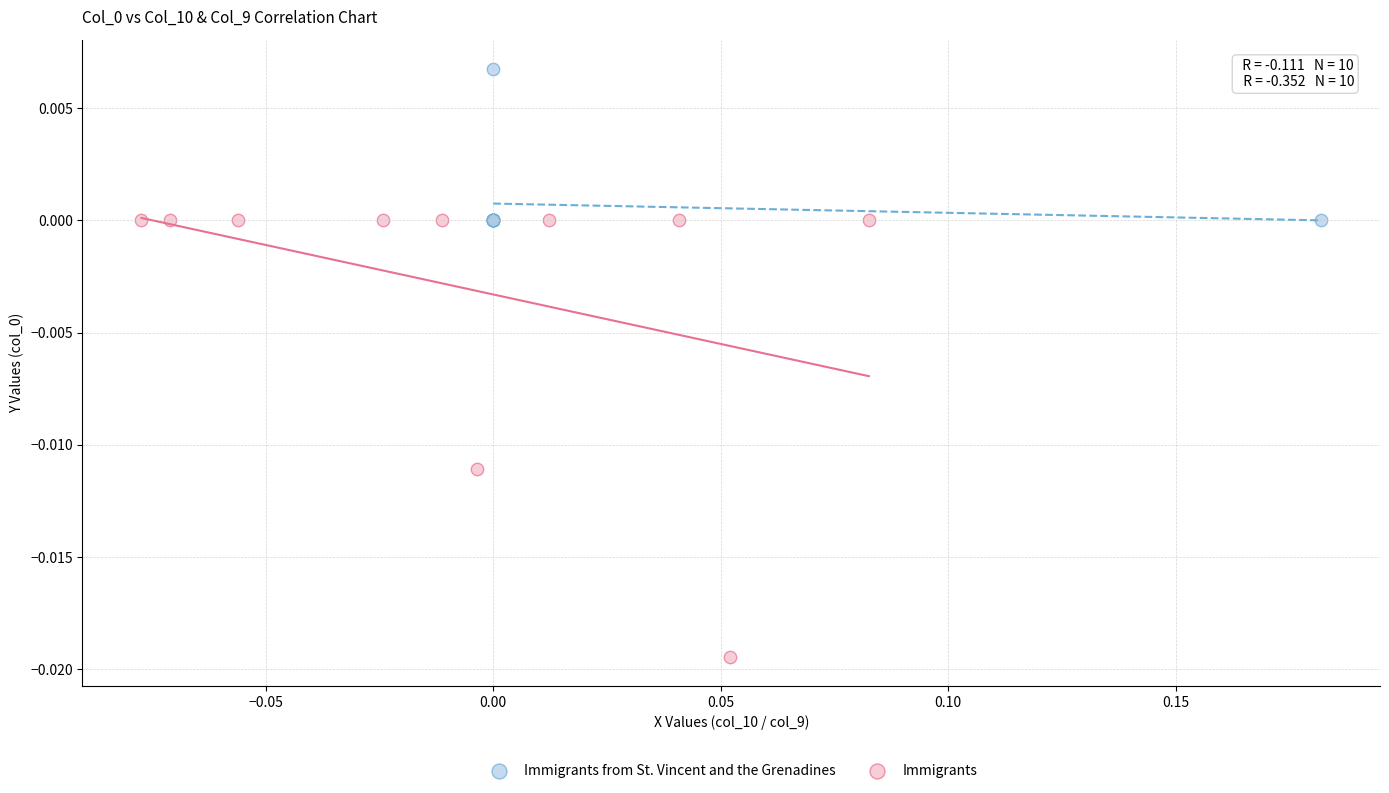

Which series has the largest Y range (max minus min)?

Immigrants